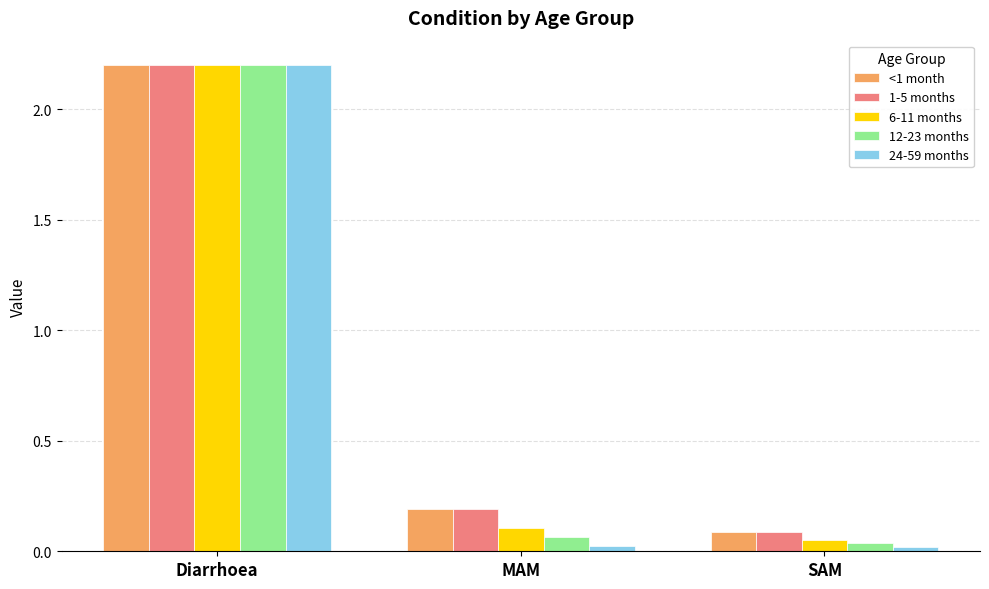

What is the highest value of the 6-11 months series?

2.2